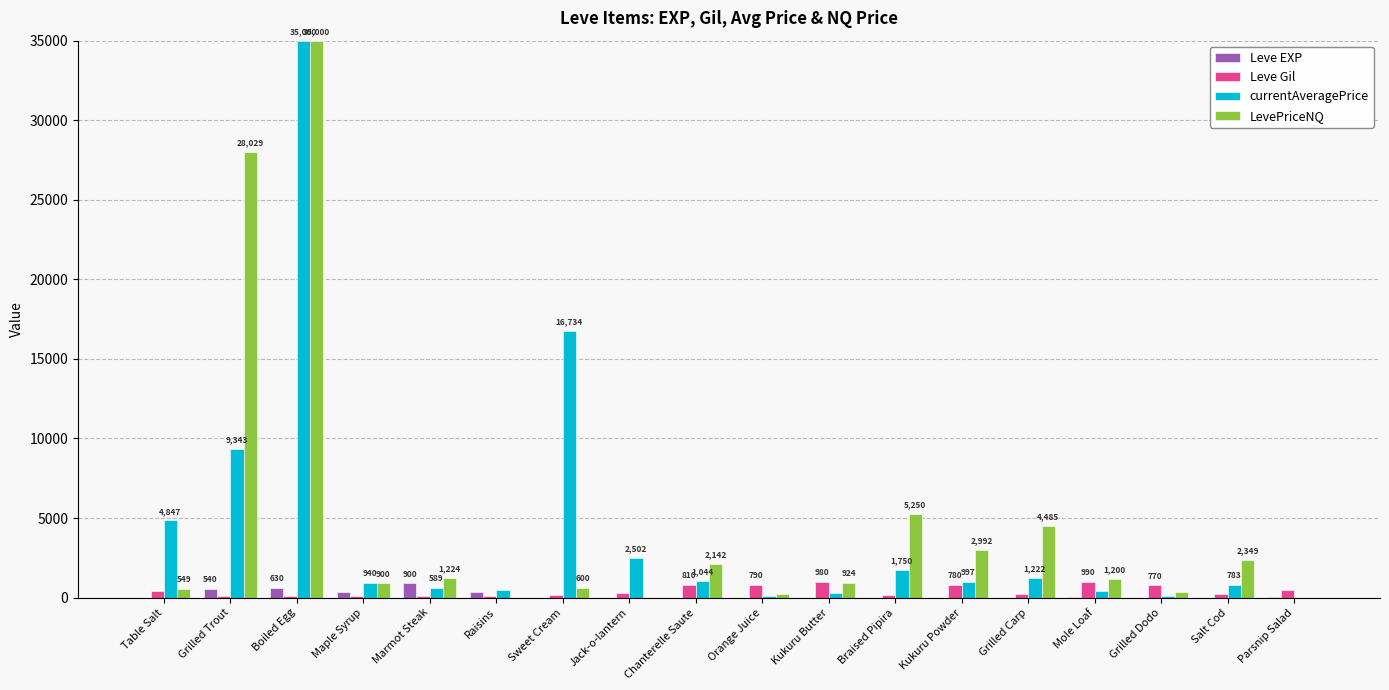

What is the maximum value shown in the chart?

35000